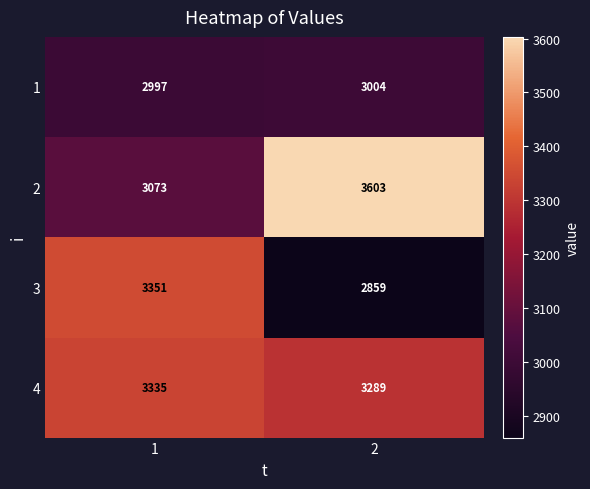

How many data points does each series have?

2